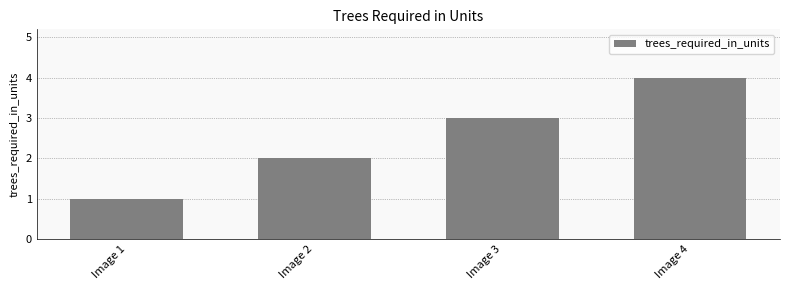

Which has a higher value, Image 1 or Image 3?

Image 3